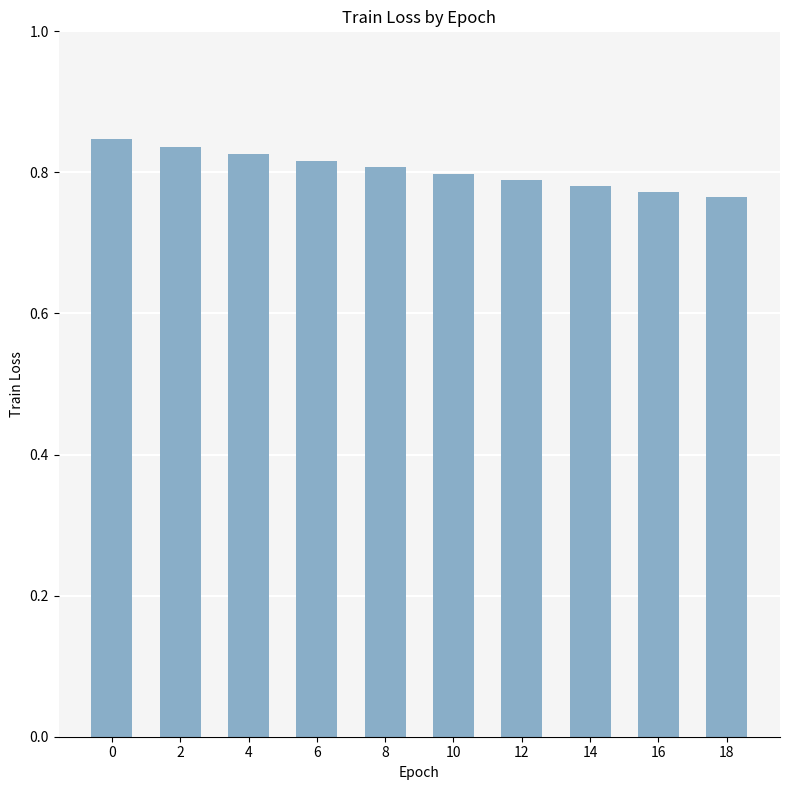

Between 18 and 4, which is larger?

4